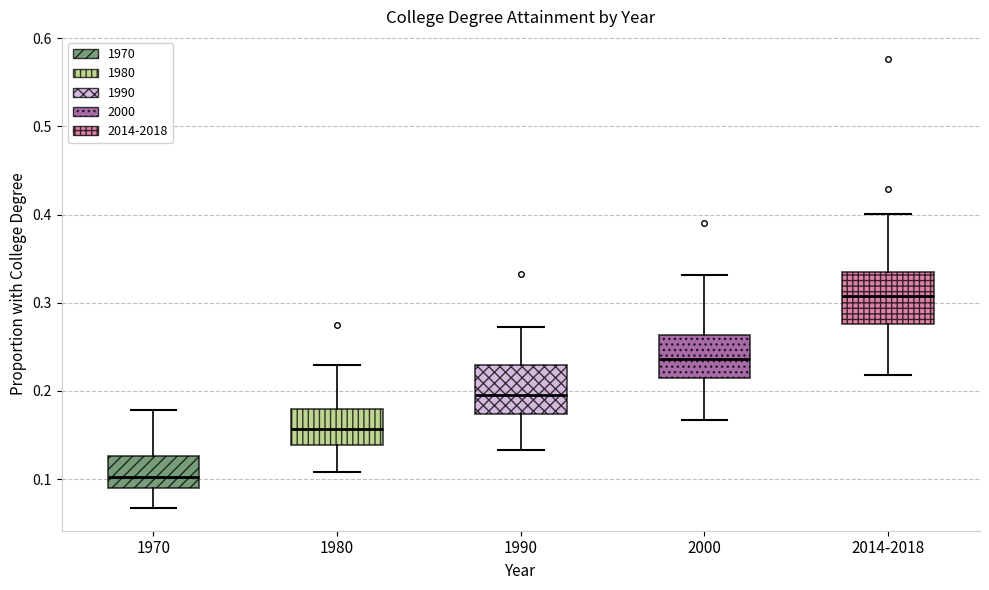

Reading left to right, transcribe this box plot: for each box, give where its median line is, the range the box spans, and where its two whiskers end, as read against the y-axis. The values are not printed on the chart, so give them approximately, as read against the axis.

1970: median 0.10, box 0.09 to 0.13, whiskers 0.07 to 0.18
1980: median 0.16, box 0.14 to 0.18, whiskers 0.11 to 0.23
1990: median 0.20, box 0.17 to 0.23, whiskers 0.13 to 0.27
2000: median 0.24, box 0.22 to 0.26, whiskers 0.17 to 0.33
2014-2018: median 0.31, box 0.28 to 0.34, whiskers 0.22 to 0.40